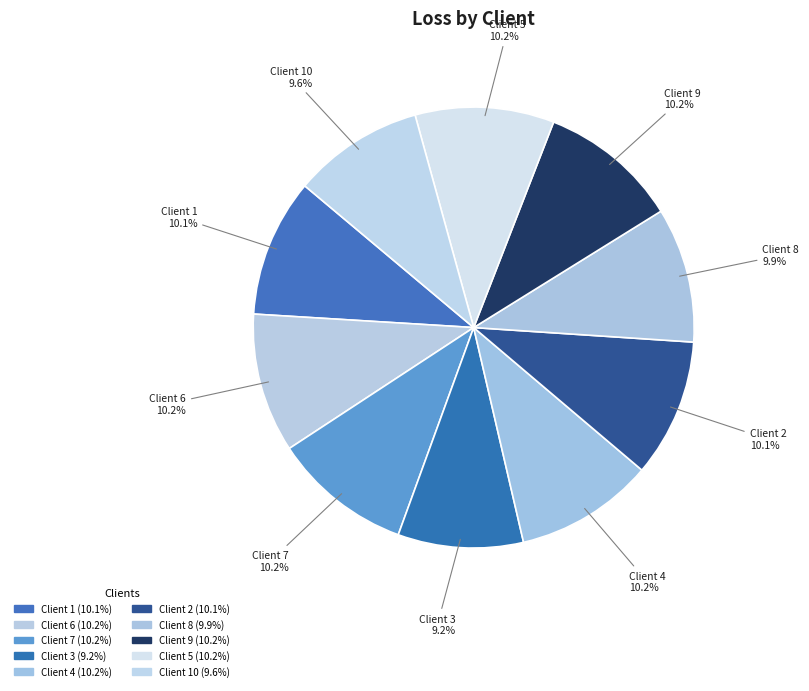

Count the number of slices in the pie.

10